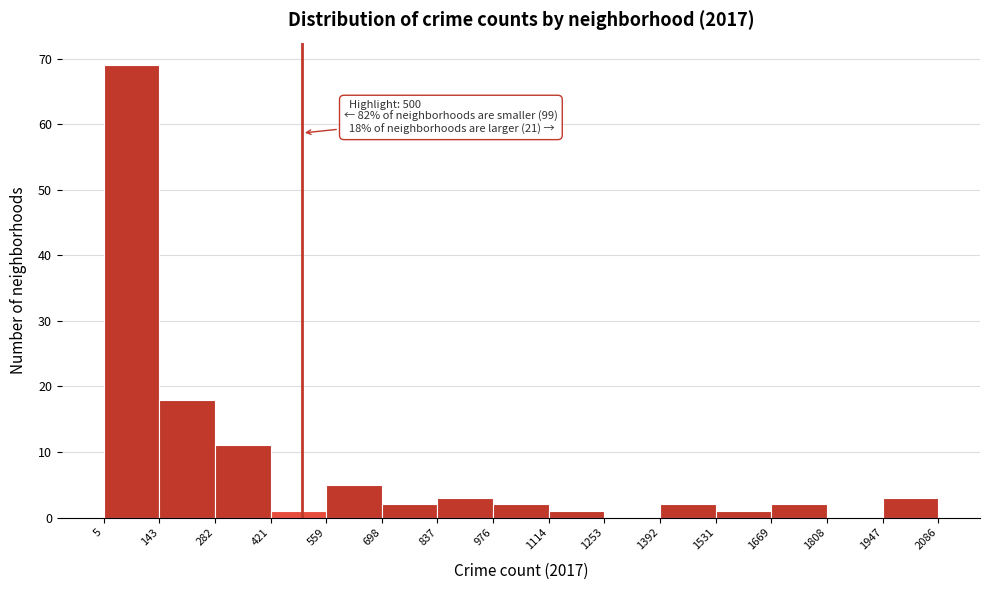

Over which range of the x-axis is the bar tallest?

5 to 143